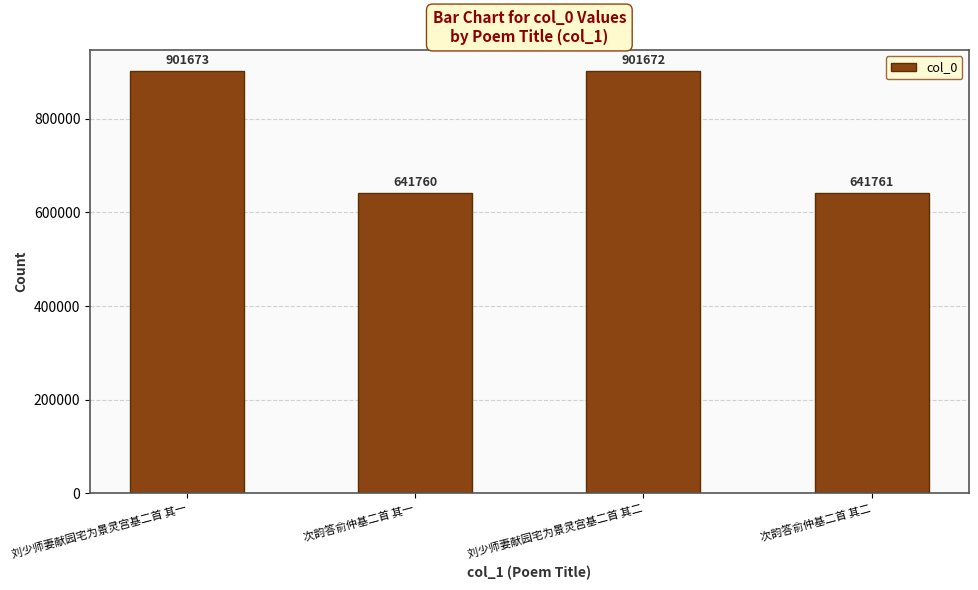

Which has a higher value, 刘少师妻献园宅为景灵宫基二首 其一 or 次韵答俞仲基二首 其二?

刘少师妻献园宅为景灵宫基二首 其一